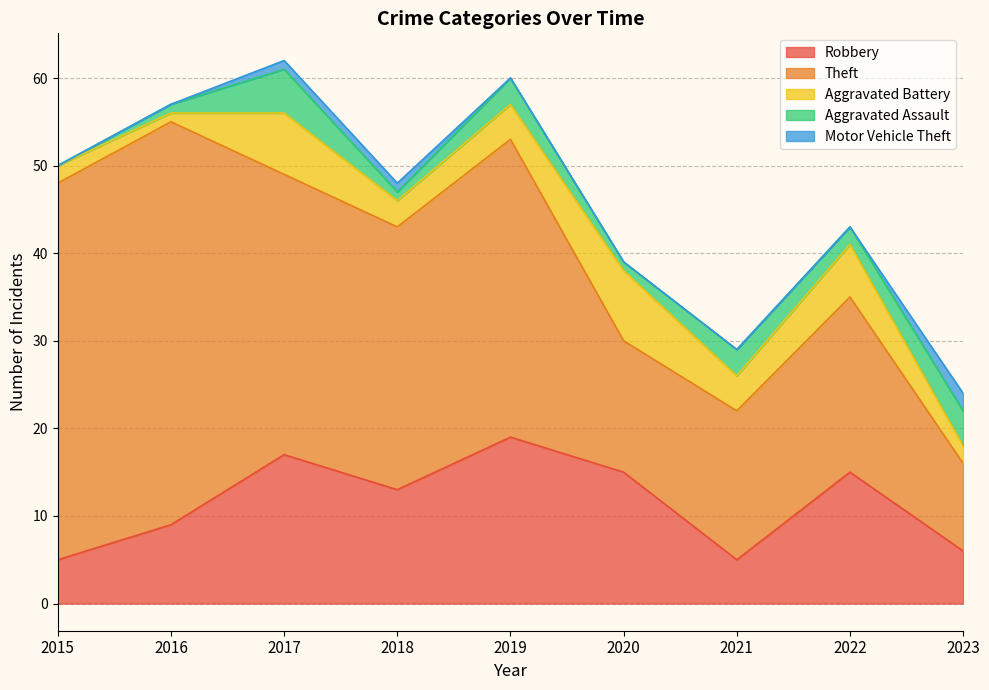

Reading left to right, transcribe all the data shown in this chart.

Robbery: 2015=5	2016=9	2017=17	2018=13	2019=19	2020=15	2021=5	2022=15	2023=6
Theft: 2015=43	2016=46	2017=32	2018=30	2019=34	2020=15	2021=17	2022=20	2023=10
Aggravated Battery: 2015=2	2016=1	2017=7	2018=3	2019=4	2020=8	2021=4	2022=6	2023=2
Aggravated Assault: 2015=0	2016=1	2017=5	2018=1	2019=3	2020=1	2021=3	2022=2	2023=4
Motor Vehicle Theft: 2015=0	2016=0	2017=1	2018=1	2019=0	2020=0	2021=0	2022=0	2023=2